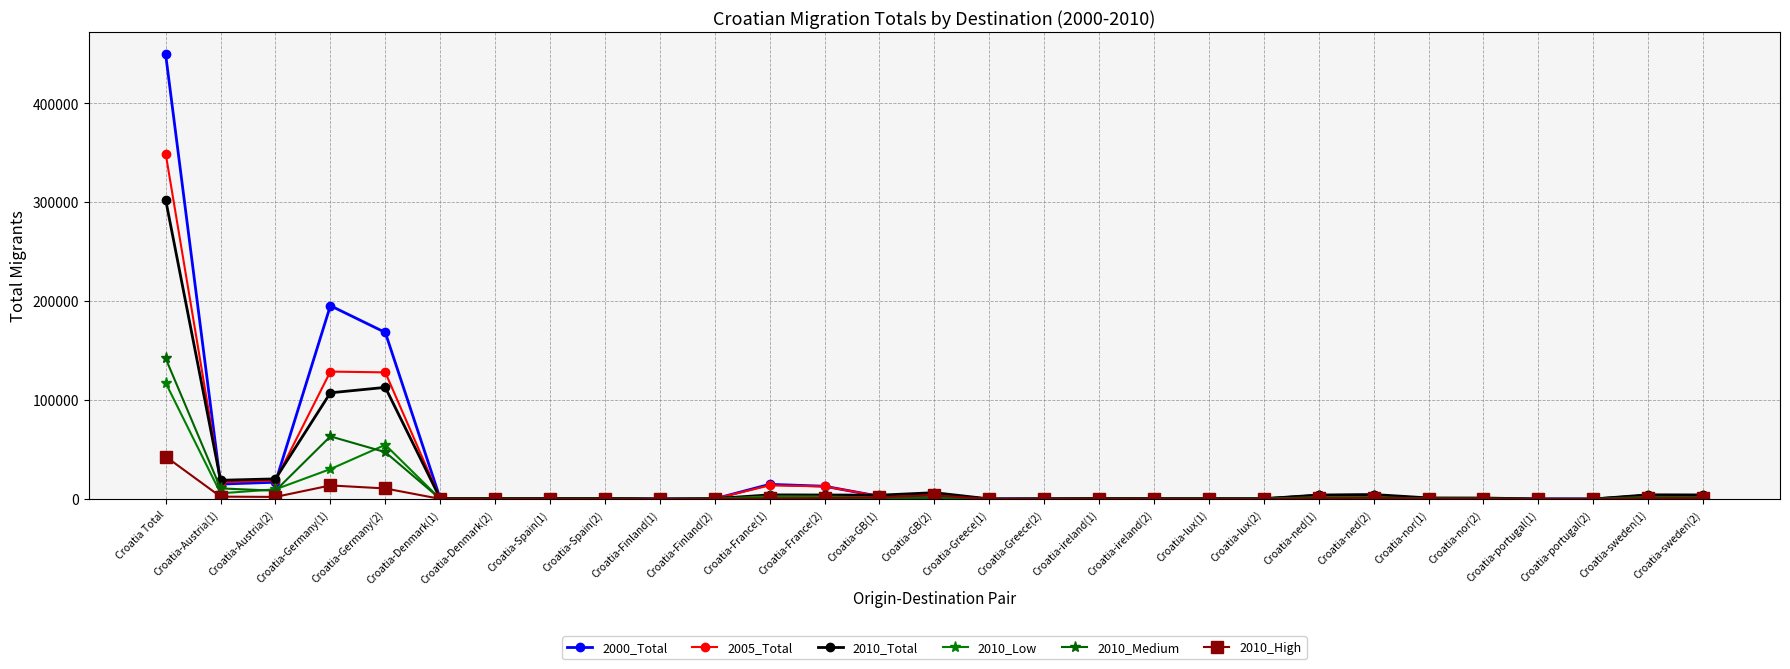

Which label corresponds to the smallest value in the chart?

Croatia-Greece(1)